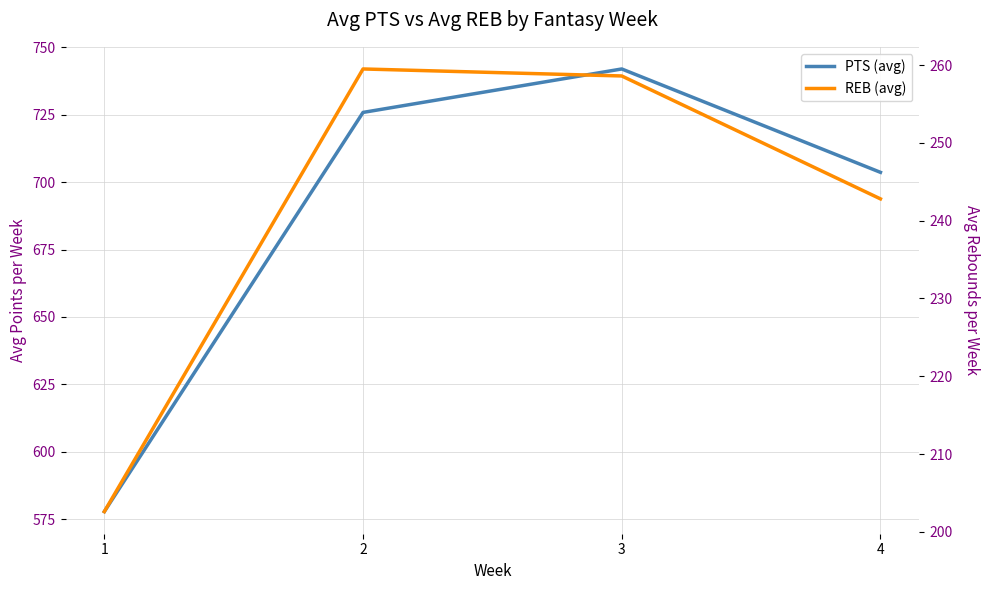

What is the lowest value of the REB (avg) series?

202.6